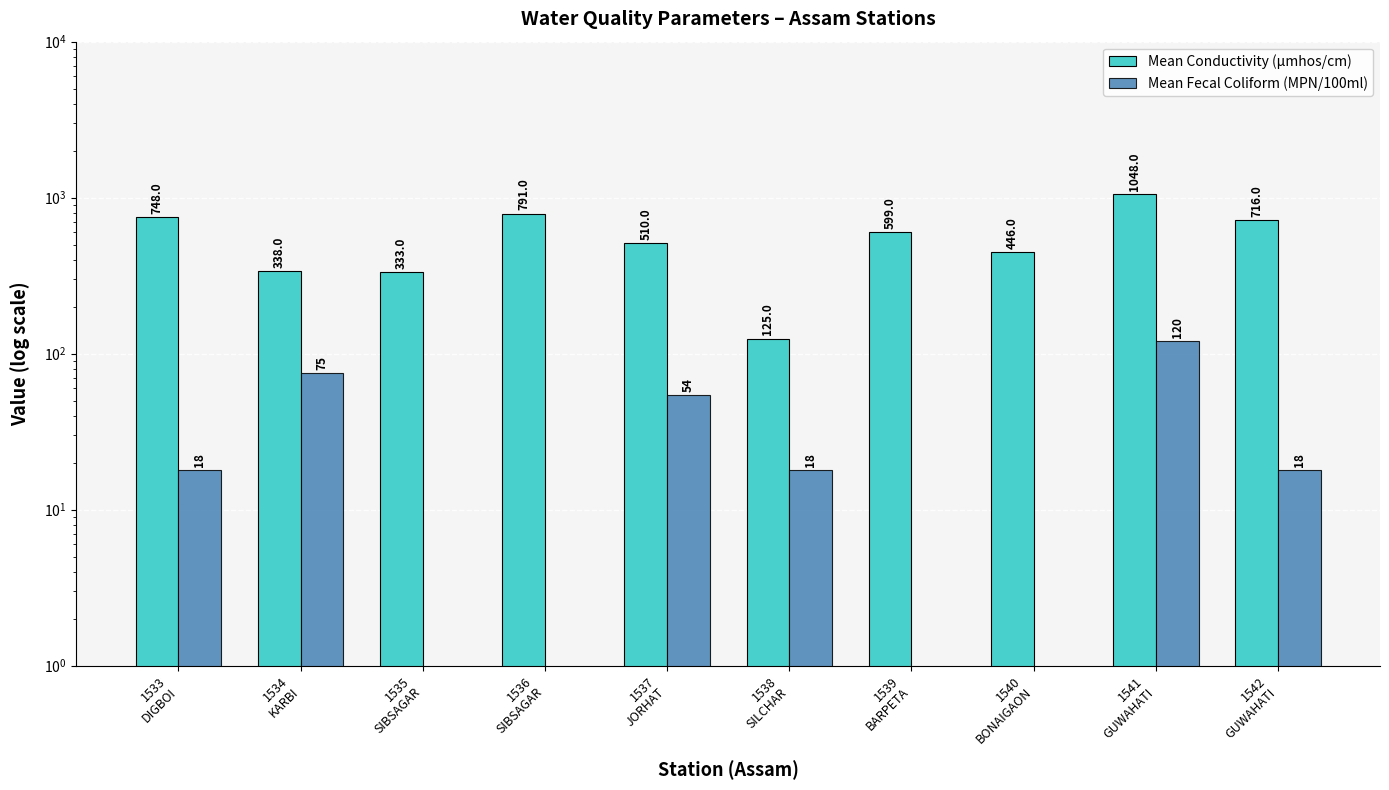

List the series in order of their peak value, highest first.

Mean Conductivity (µmhos/cm), Mean Fecal Coliform (MPN/100ml)